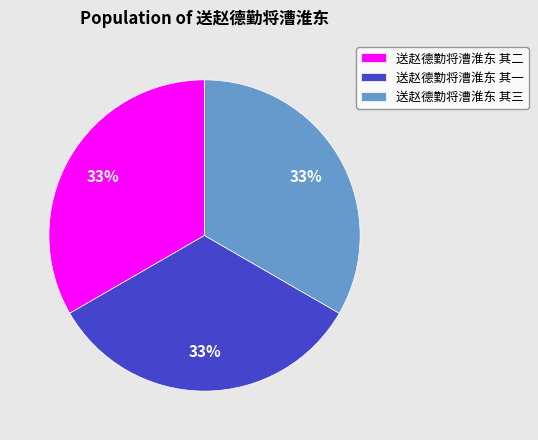

The 送赵德勤将漕淮东 其三 slice represents 41% of the pie. True or false?

False